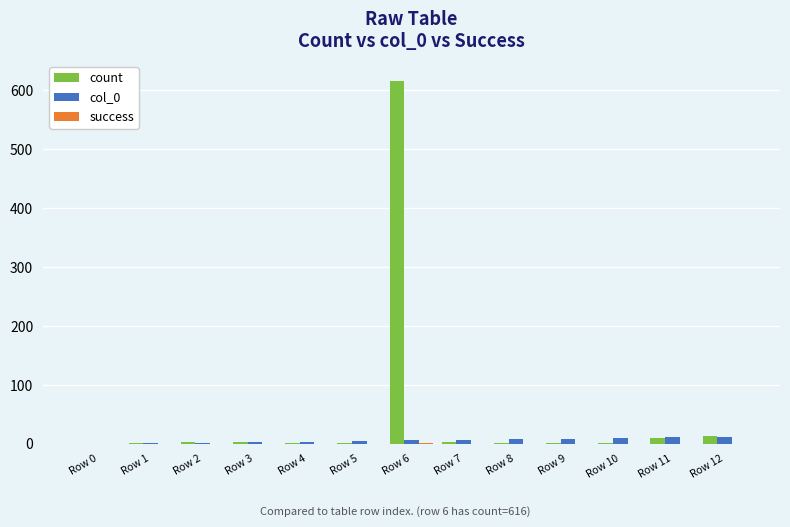

What is the greatest value displayed?

616